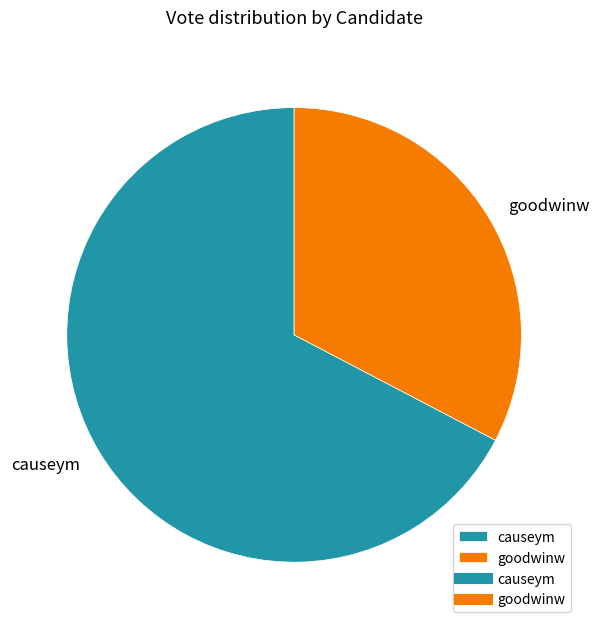

What is the smallest slice in the pie chart?

goodwinw